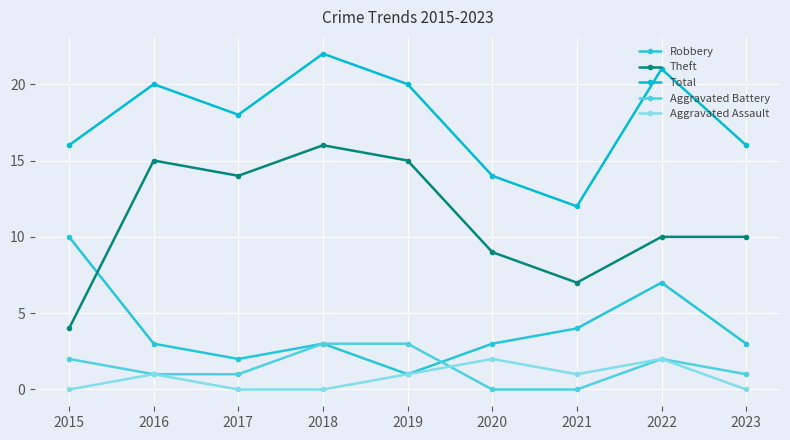

True or false: Total has a value of 21 at 2022.

True